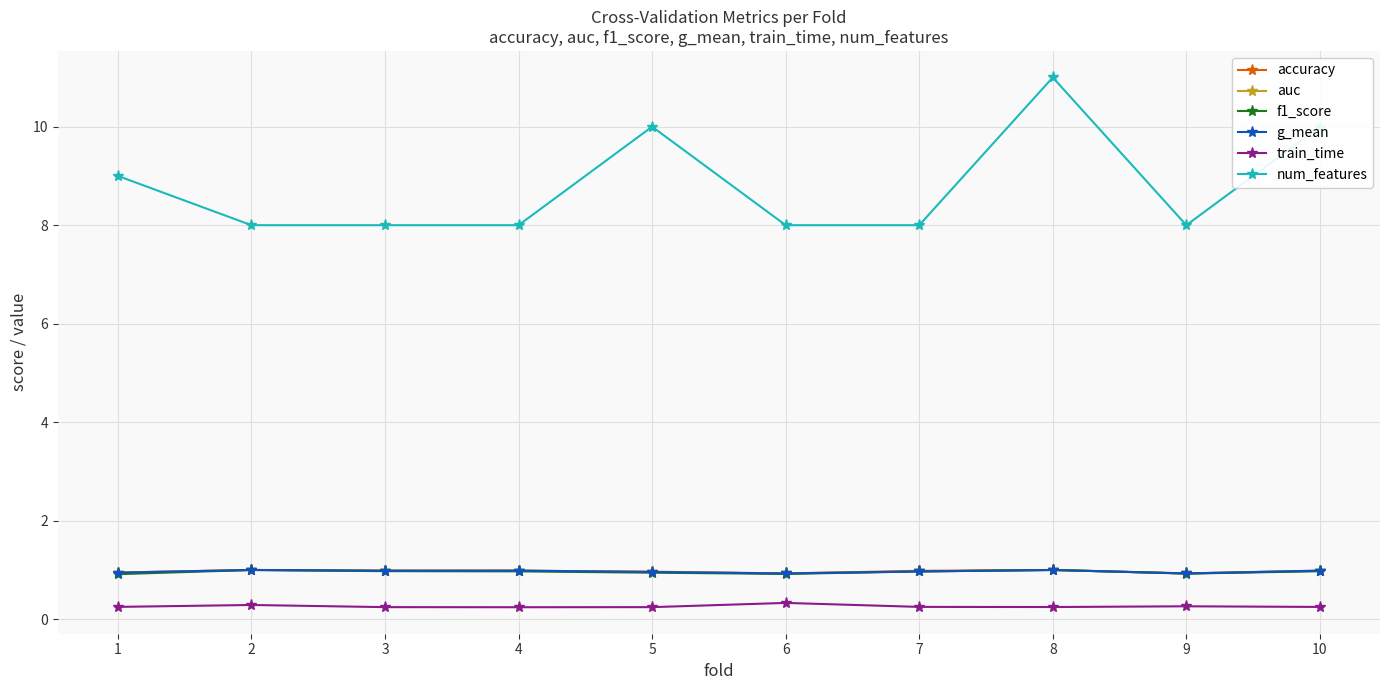

The auc series shows 1.0 at 4. True or false?

True